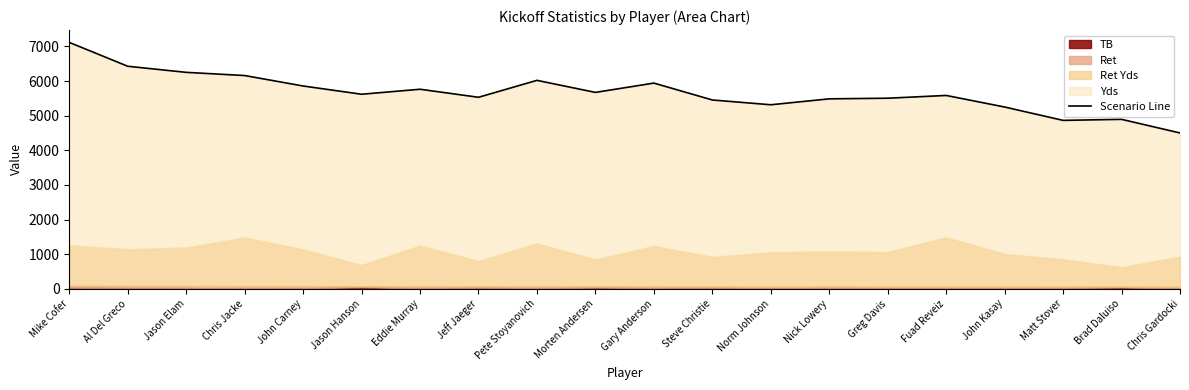

The value at Chris Gardocki is 2002. True or false?

False